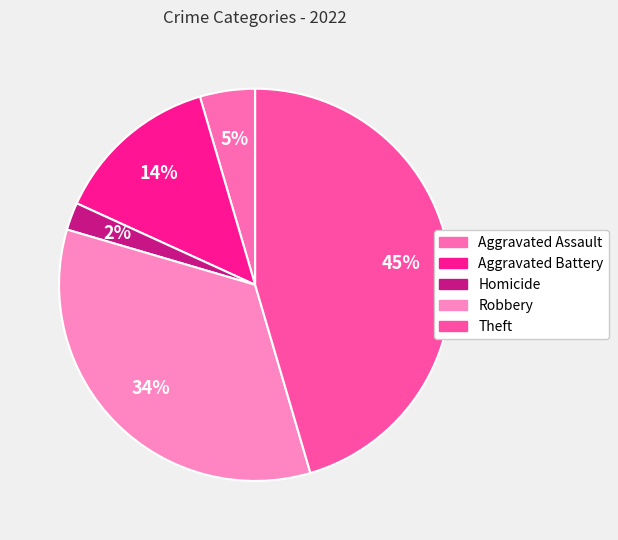

What percentage is NOT represented by Aggravated Assault?

95.5%